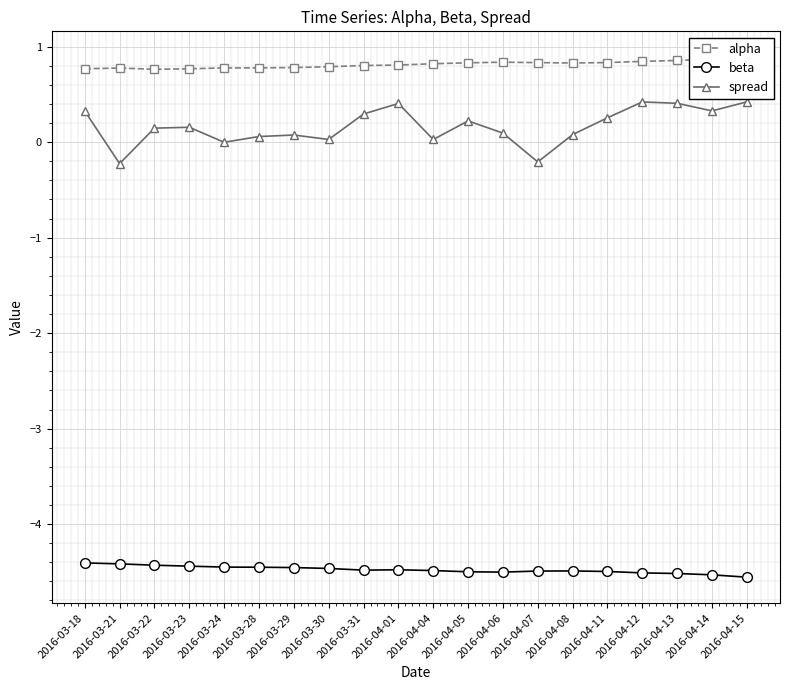

At which label is alpha closest to 0?

2016-03-22